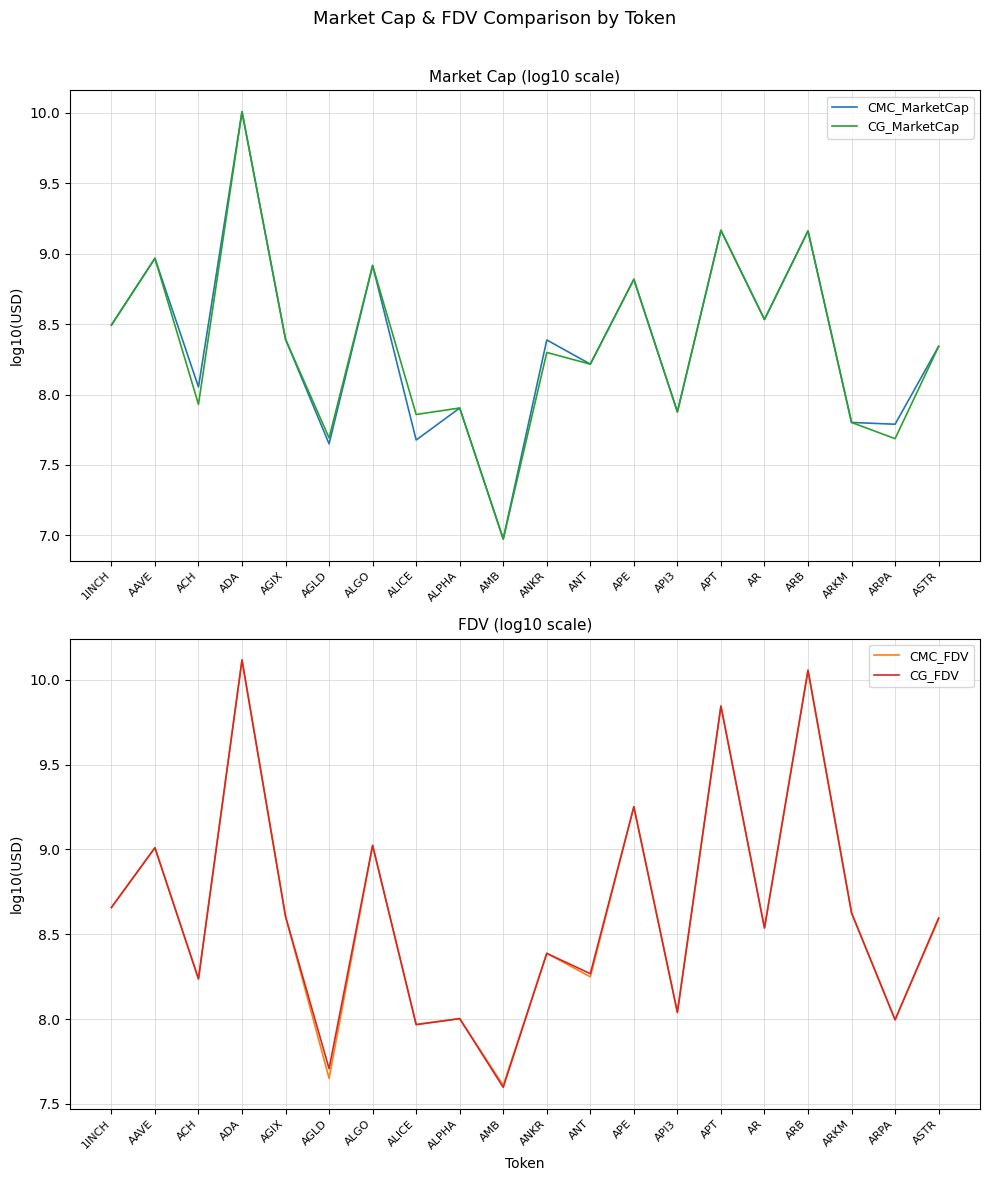

What is the average value of the CG_FDV series?

8.6